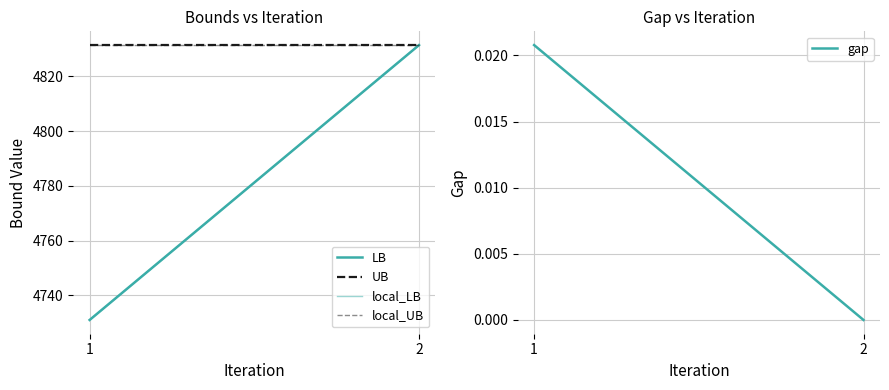

What is the difference between the highest and lowest values at 1?

4831.4